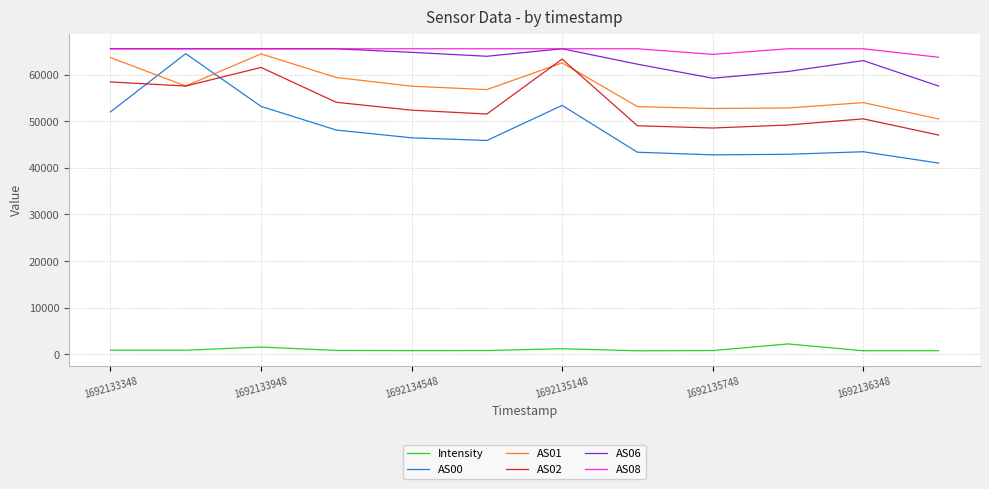

In AS02, how many points are higher than both neighbors (excluding endpoints)?

3